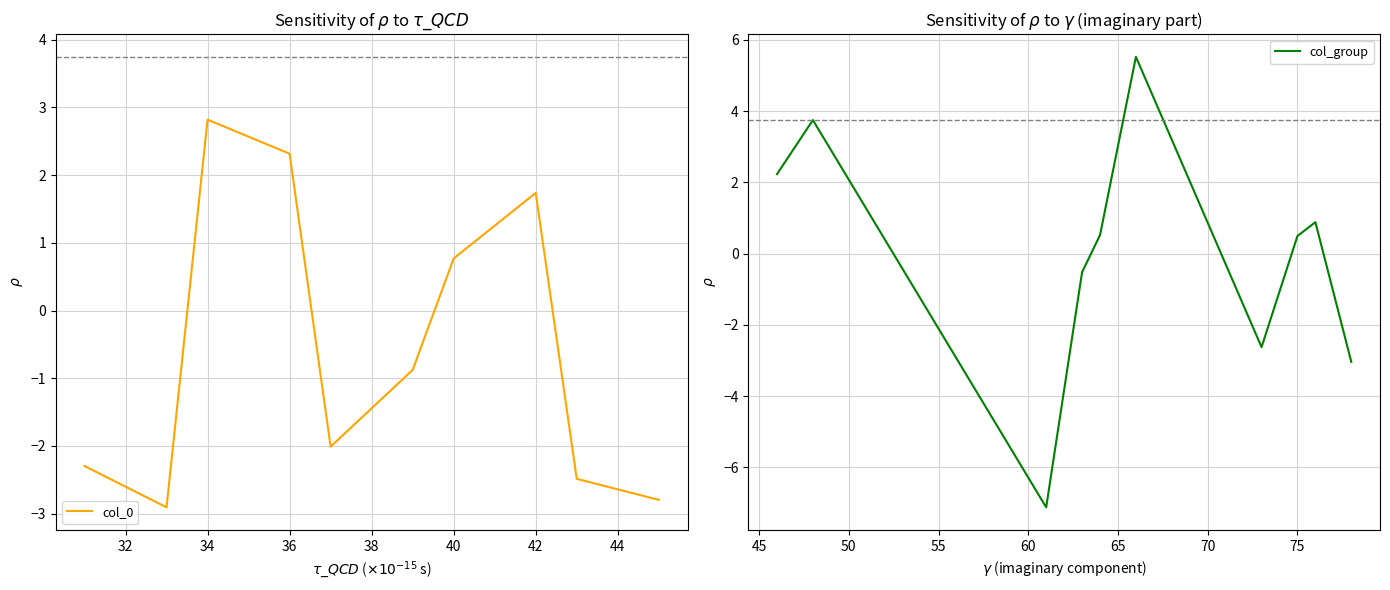

The col_0 series shows -1.1 at 32. True or false?

False